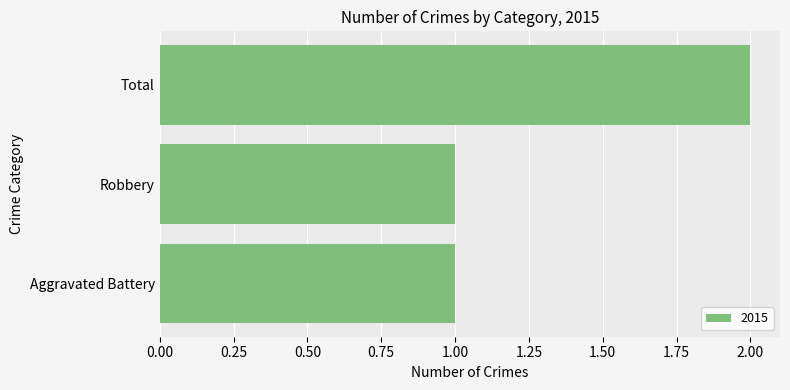

At which category does the chart reach its peak across all series?

Total